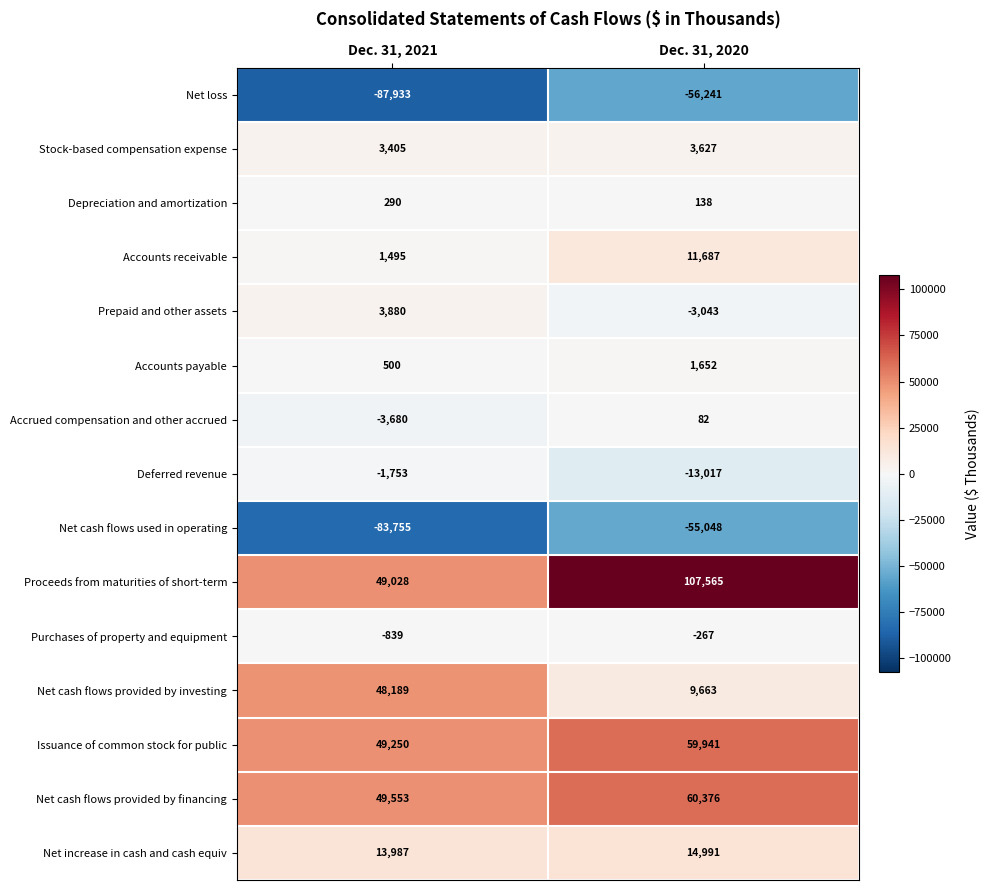

Which series has the largest range (max minus min)?

Proceeds from maturities of short-term